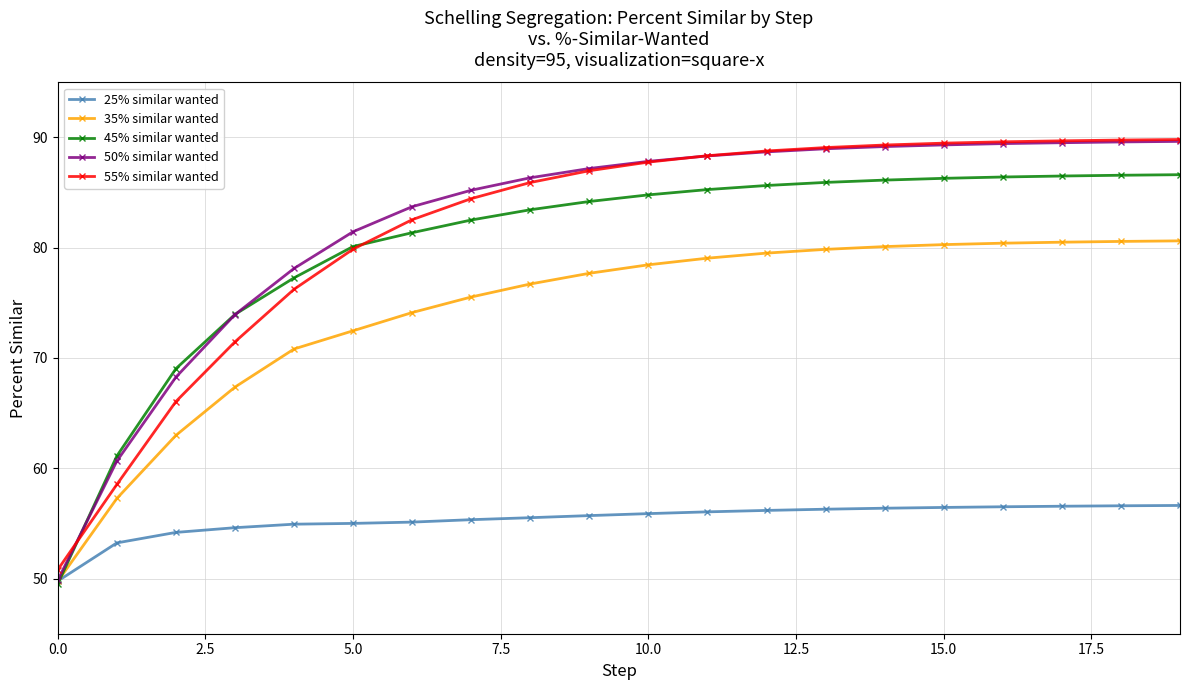

What is the value of the 25% similar wanted point at the 20th from the left?

56.6